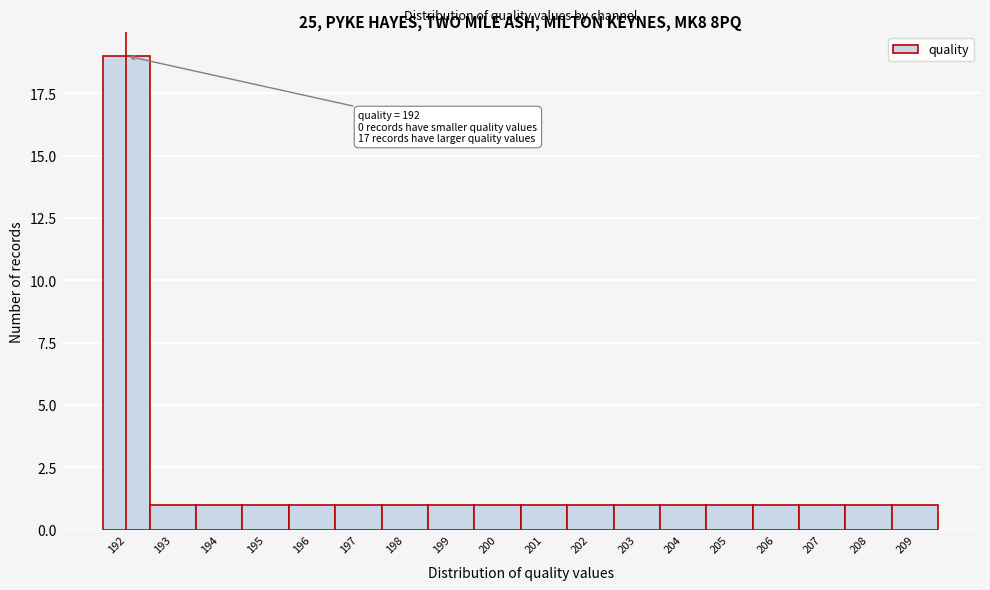

Which range on the x-axis has the tallest bar?

191.5 to 192.5